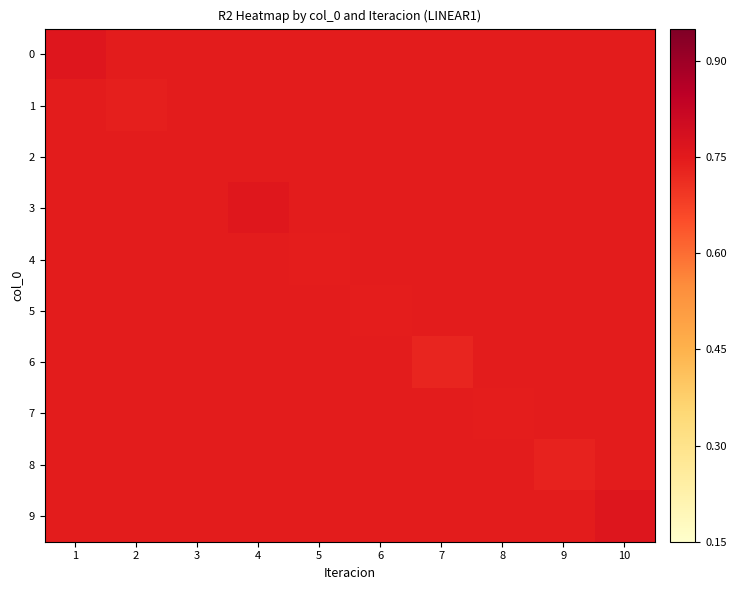

Reading left to right, transcribe all the data shown in this chart.

0: 1=0.8	2=0.7	3=0.7	4=0.7	5=0.7	6=0.7	7=0.7	8=0.7	9=0.7	10=0.7
1: 1=0.7	2=0.7	3=0.7	4=0.7	5=0.7	6=0.7	7=0.7	8=0.7	9=0.7	10=0.7
2: 1=0.7	2=0.7	3=0.7	4=0.7	5=0.7	6=0.7	7=0.7	8=0.7	9=0.7	10=0.7
3: 1=0.7	2=0.7	3=0.7	4=0.8	5=0.7	6=0.7	7=0.7	8=0.7	9=0.7	10=0.7
4: 1=0.7	2=0.7	3=0.7	4=0.7	5=0.7	6=0.7	7=0.7	8=0.7	9=0.7	10=0.7
5: 1=0.7	2=0.7	3=0.7	4=0.7	5=0.7	6=0.7	7=0.7	8=0.7	9=0.7	10=0.7
6: 1=0.7	2=0.7	3=0.7	4=0.7	5=0.7	6=0.7	7=0.7	8=0.7	9=0.7	10=0.7
7: 1=0.7	2=0.7	3=0.7	4=0.7	5=0.7	6=0.7	7=0.7	8=0.7	9=0.7	10=0.7
8: 1=0.7	2=0.7	3=0.7	4=0.7	5=0.7	6=0.7	7=0.7	8=0.7	9=0.7	10=0.7
9: 1=0.7	2=0.7	3=0.7	4=0.7	5=0.7	6=0.7	7=0.7	8=0.7	9=0.7	10=0.8